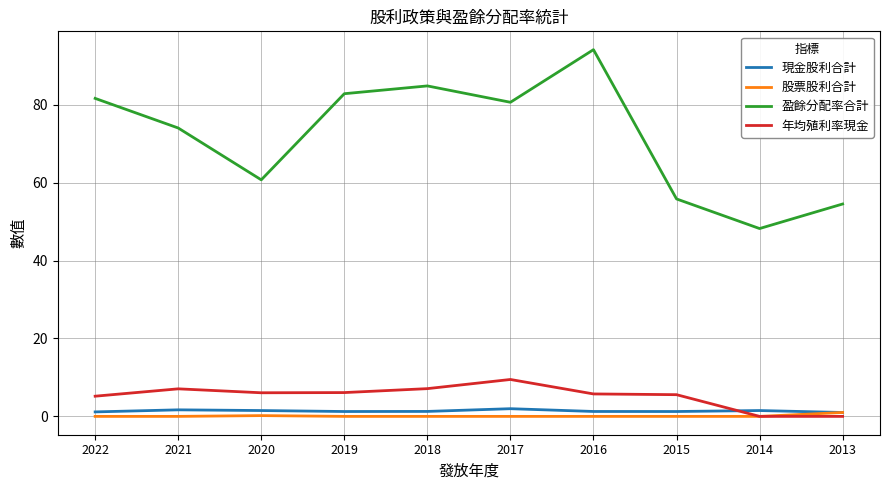

How many categories are shown in the chart?

10